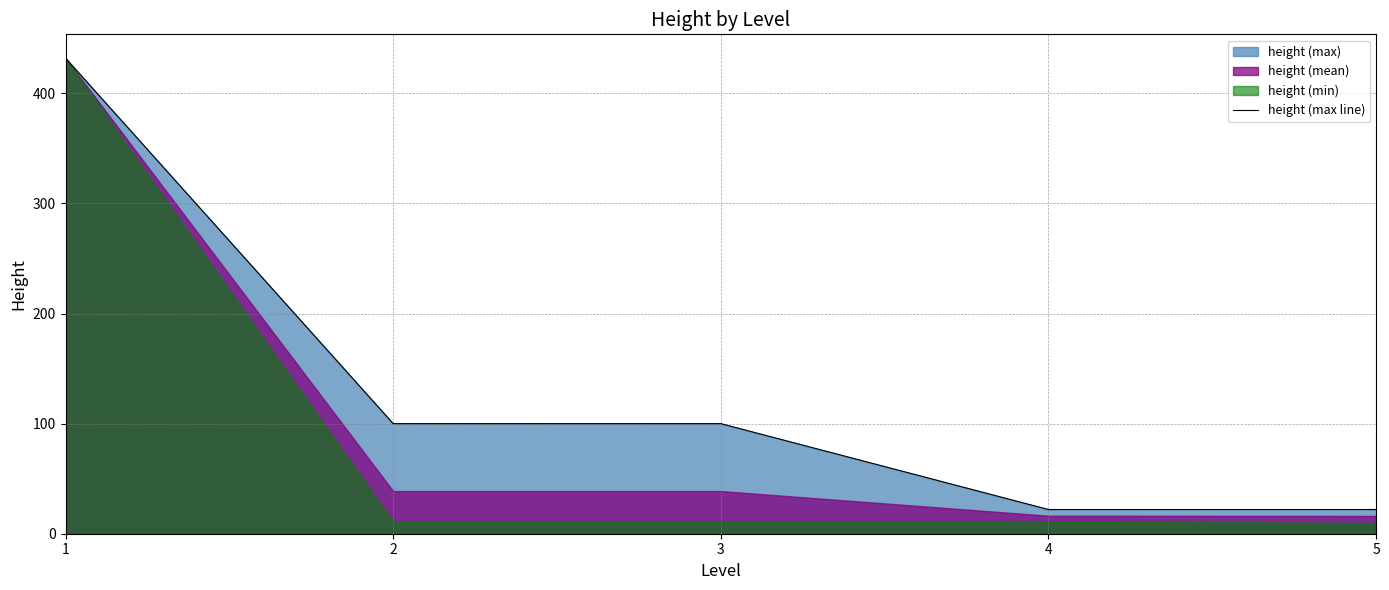

List the labels in order of value, smallest first.

4, 5, 2, 3, 1